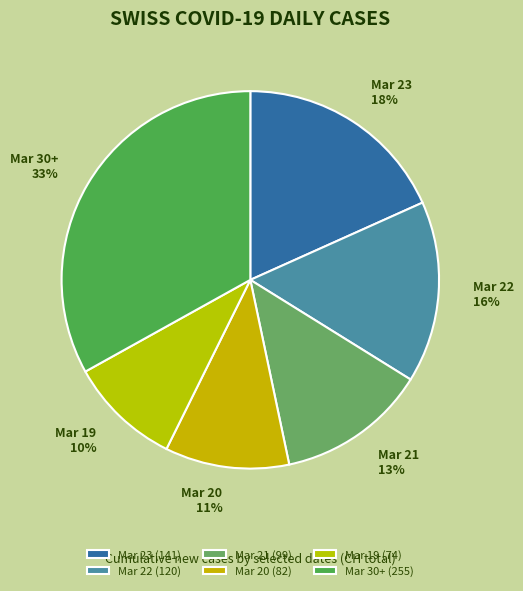

Count the number of slices in the pie.

6